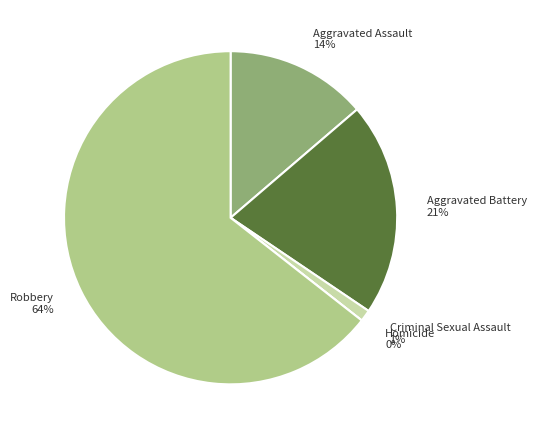

What portion of the pie excludes Criminal Sexual Assault?

98.9%